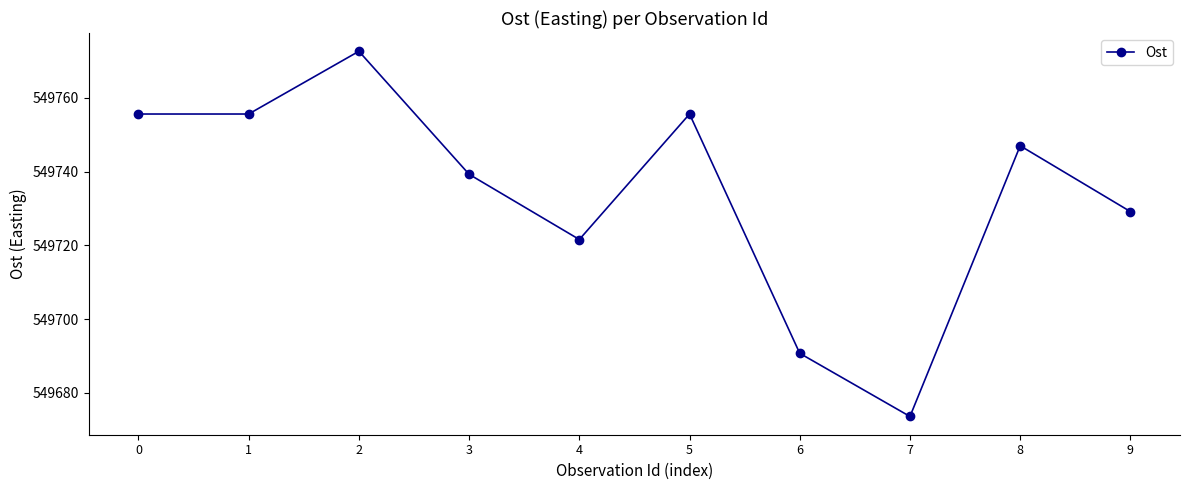

What is the difference between the maximum and second lowest values?

81.9